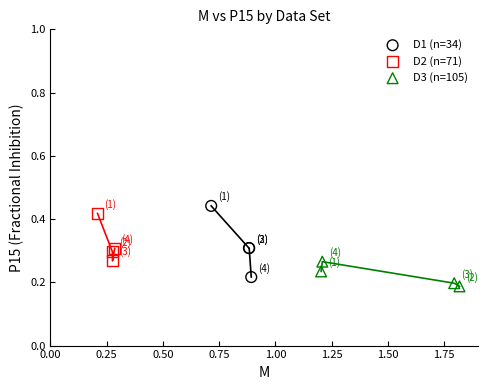

Which series has the widest spread of Y values?

D1 (n=34)